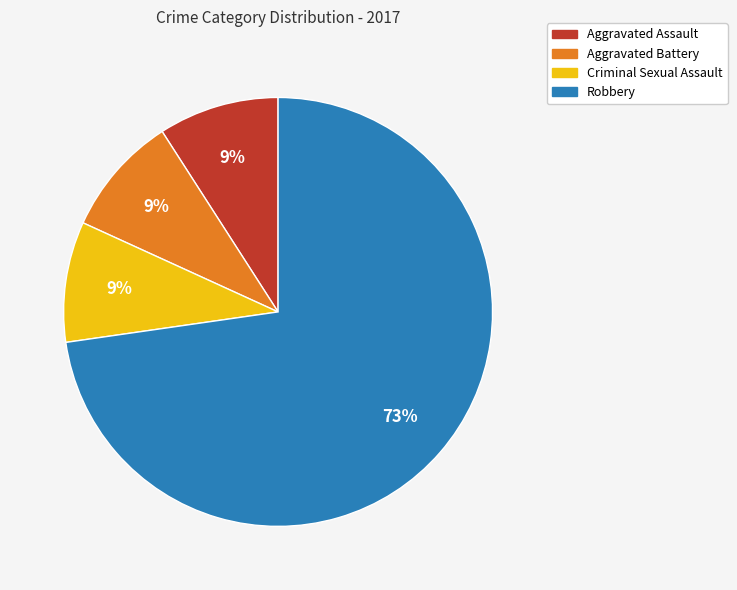

What is the largest slice in the pie chart?

Robbery